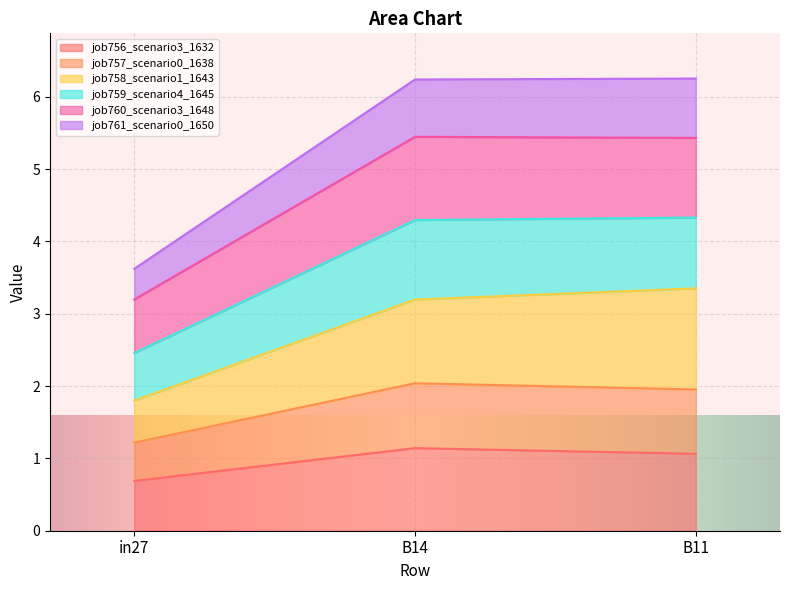

Is it true that job756_scenario3_1632 equals 0.3 at B11?

False